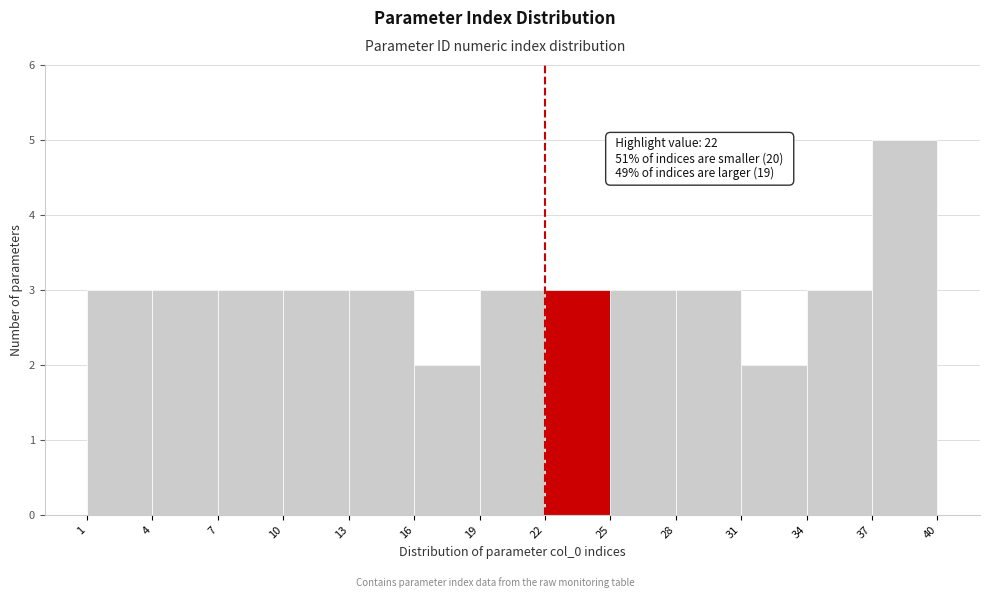

Which range on the x-axis has the tallest bar?

37 to 40